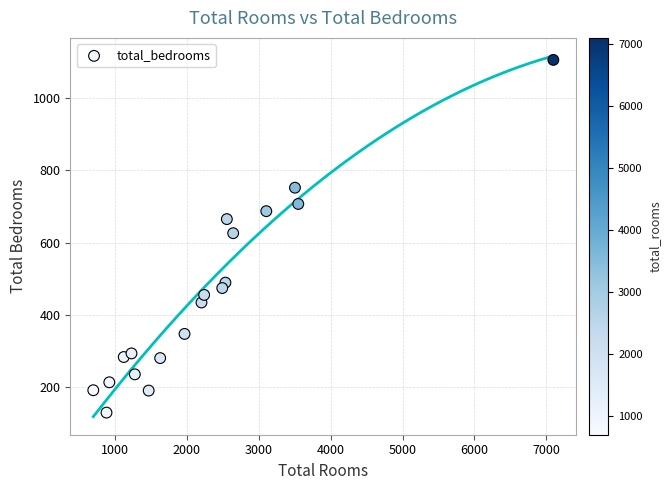

What is the range of Y values (max minus min)?

977